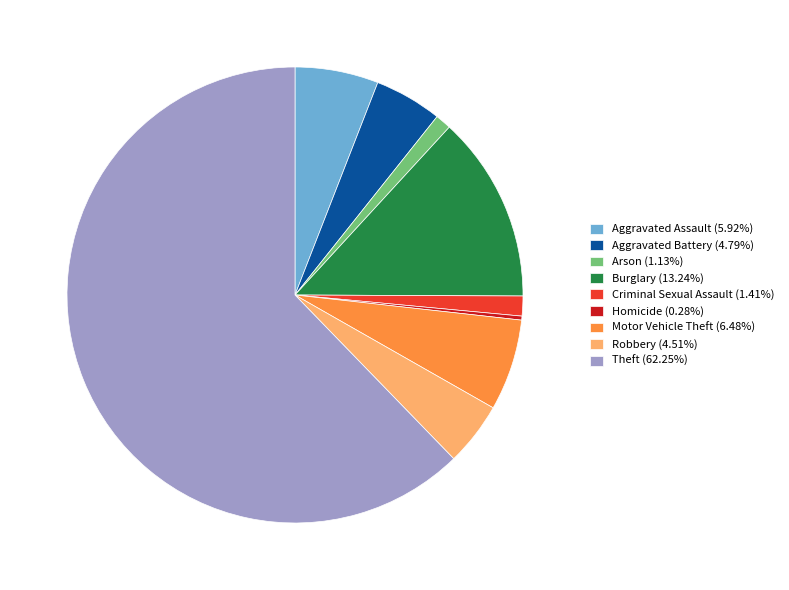

Which slice represents more than half of the pie?

Theft